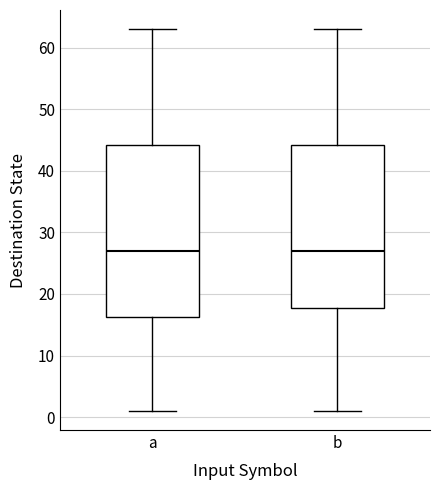

Reading left to right, read every box against the y-axis: the position of its median line, the range the box covers, and the ends of its whiskers. The values are not printed on the chart, so give them approximately, as read against the axis.

a: median 27, box 16 to 44, whiskers 1 to 63
b: median 27, box 18 to 44, whiskers 1 to 63